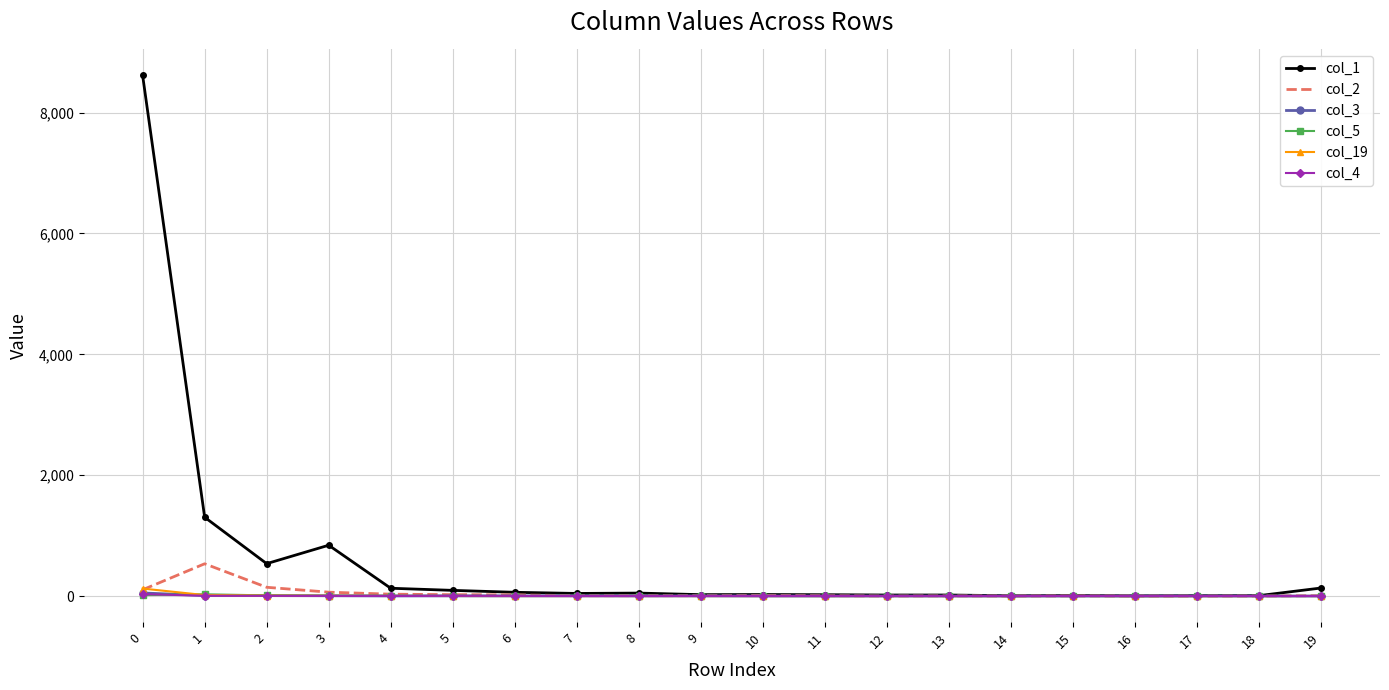

Which series has the largest total across all categories?

col_1